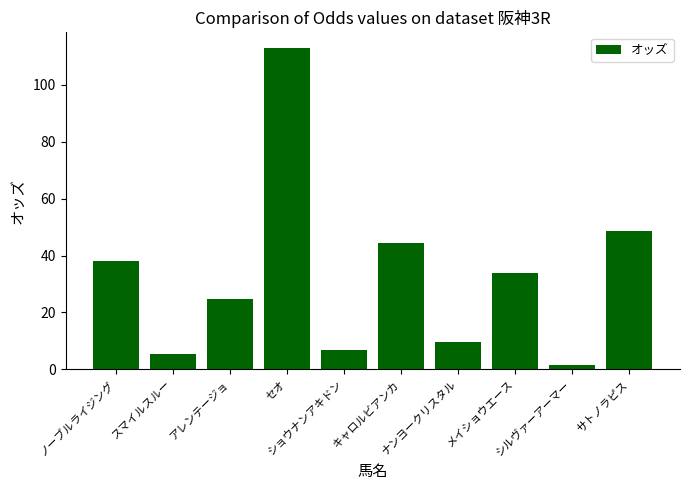

List the labels in order of value, largest first.

セオ, サトノラピス, キャロルビアンカ, ノーブルライジング, メイショウエース, アレンテージョ, ナンヨークリスタル, ショウナンアキドン, スマイルスルー, シルヴァーアーマー